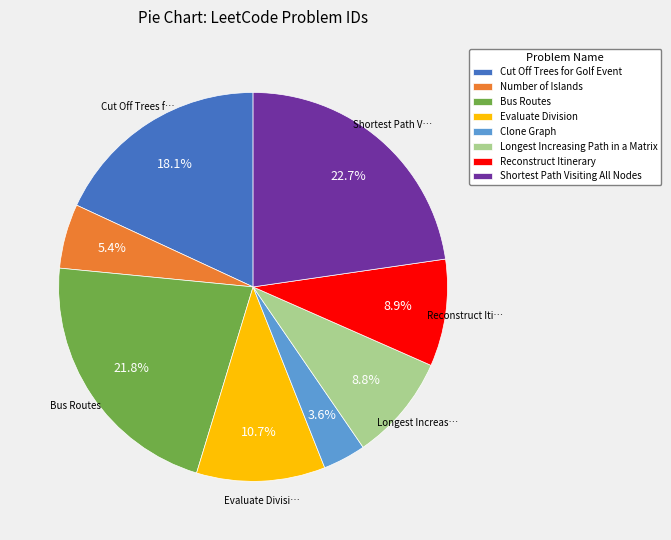

Which slice is the smallest?

Clone Graph